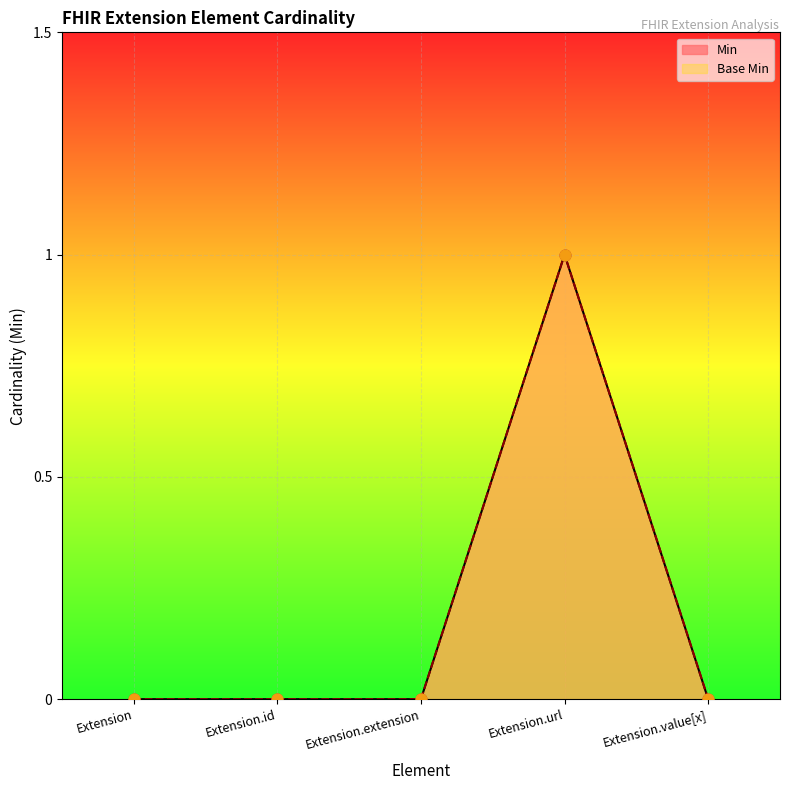

At how many categories does at least one series exceed 0?

1